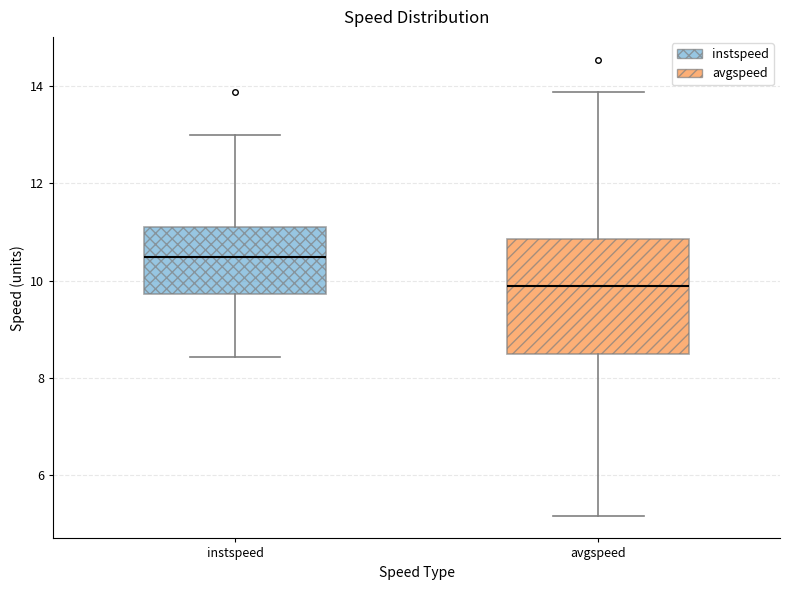

Which box has the lowest median line?

avgspeed